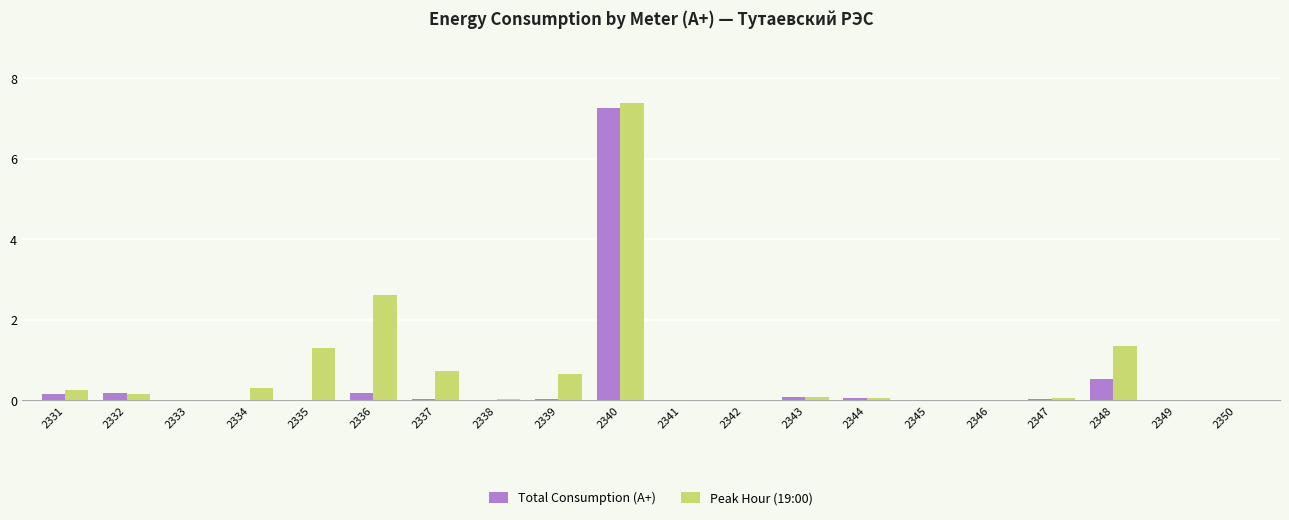

What is the total value across all series at 2335?

1.3